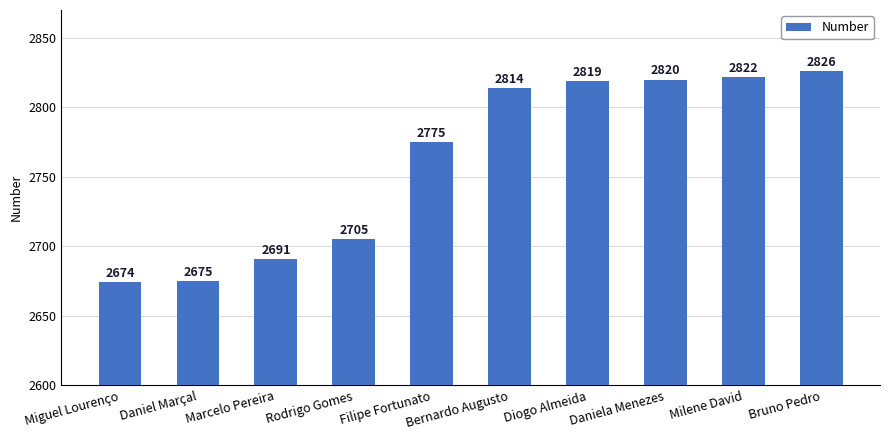

At which label is the value closest to 2750?

Filipe Fortunato